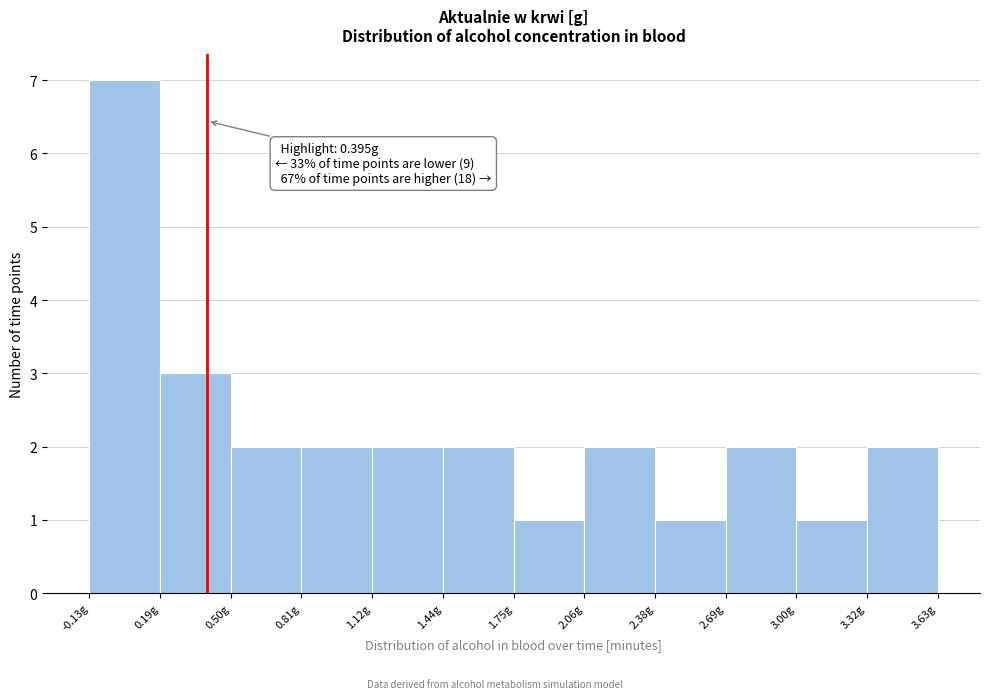

Which range on the x-axis has the tallest bar?

-0.15 to 0.20